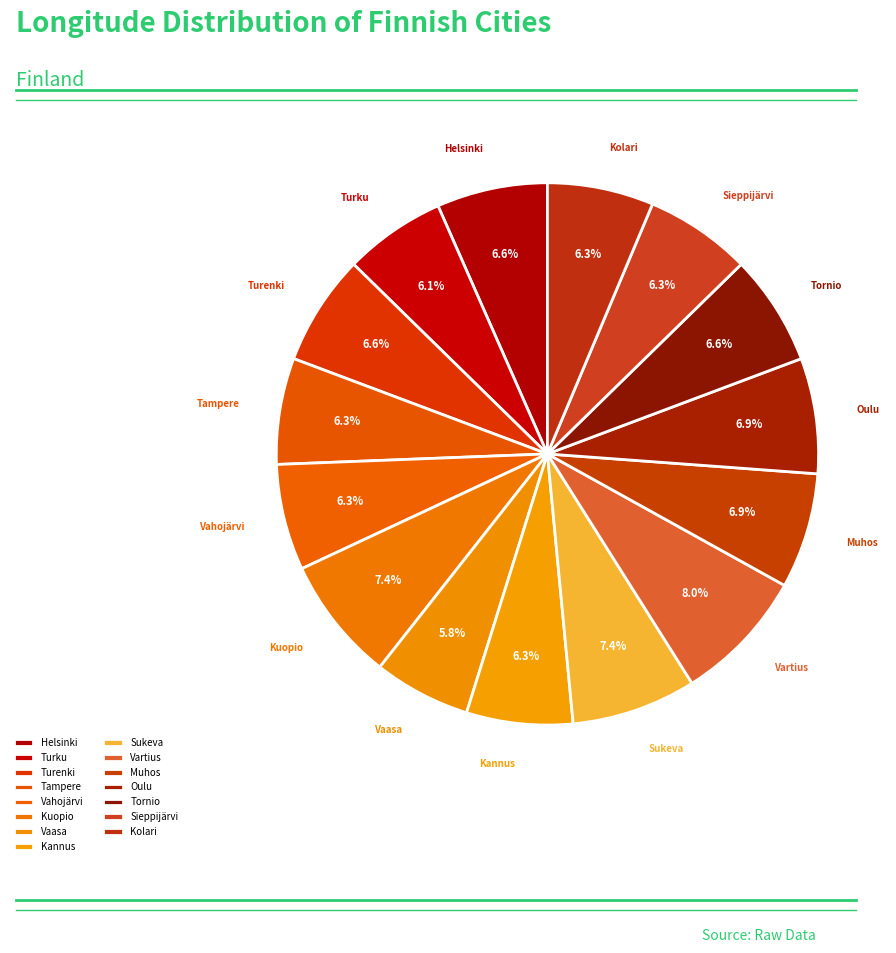

Count the number of slices in the pie.

15